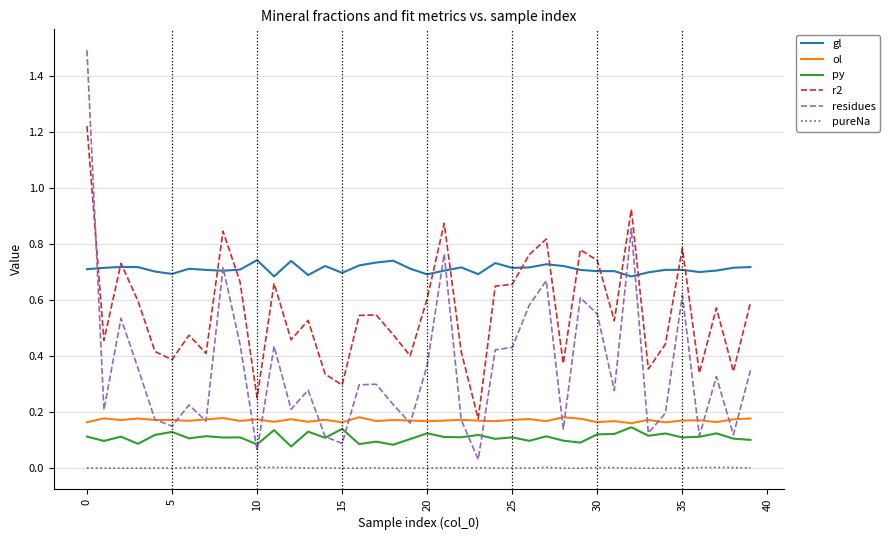

In gl, how many points are higher than both neighbors (excluding endpoints)?

11